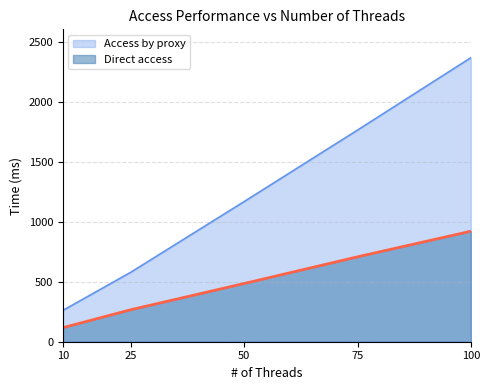

List the series in order of their peak value, highest first.

Access by proxy, Direct access